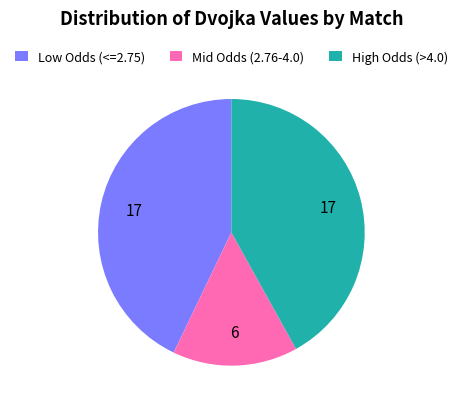

What is the largest slice in the pie chart?

Low Odds (<=2.75)